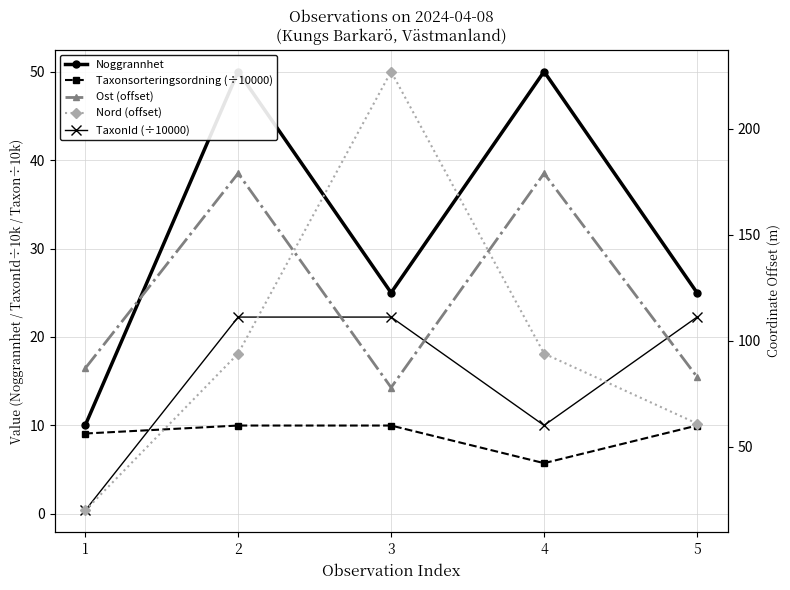

At which category is the sum across all series the highest?

3